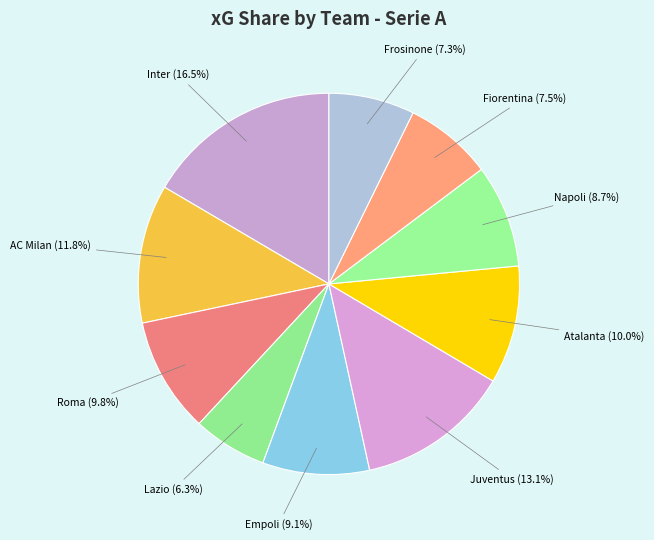

Is the sum of Juventus and Empoli greater than half?

No